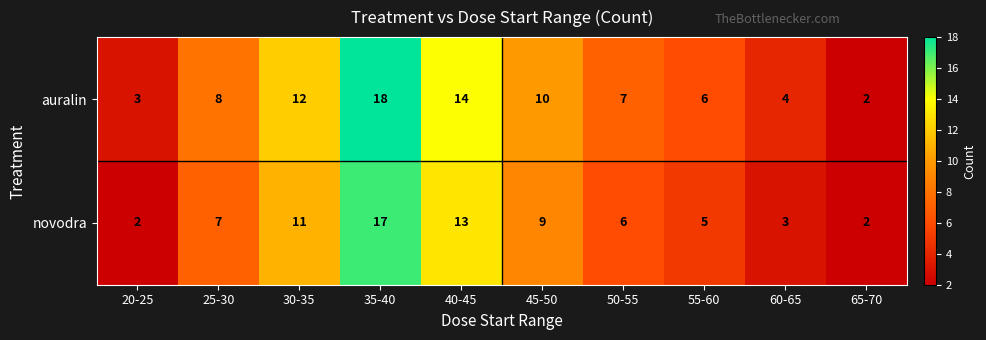

Rank the series by their maximum value, from lowest to highest.

novodra, auralin